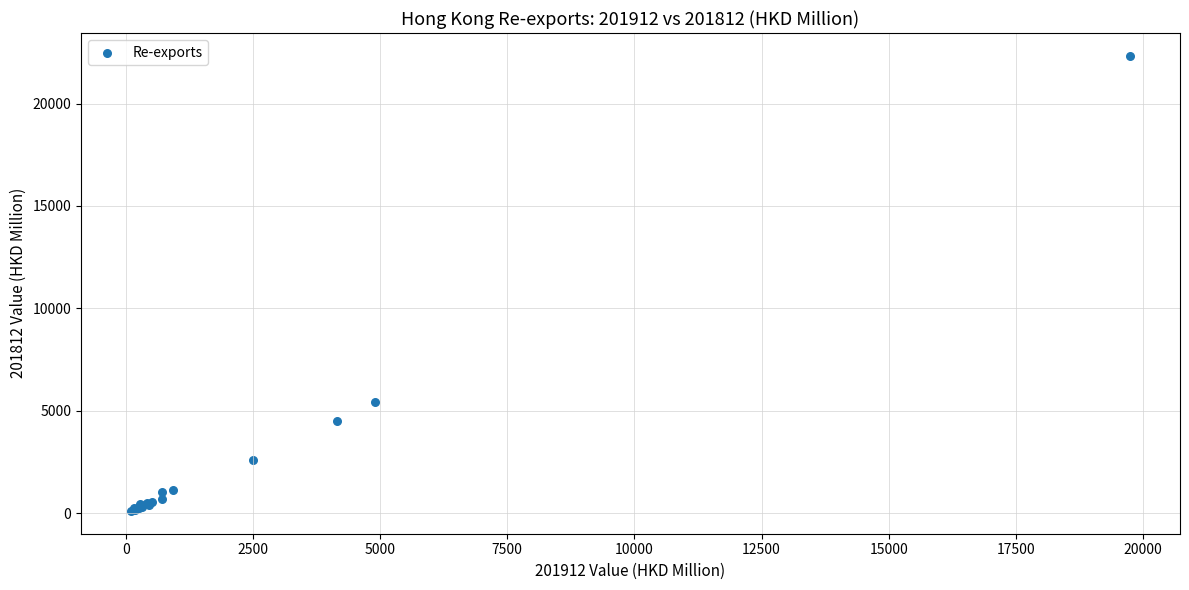

What Y value in the scatter plot is closest to 11215?

5418.9